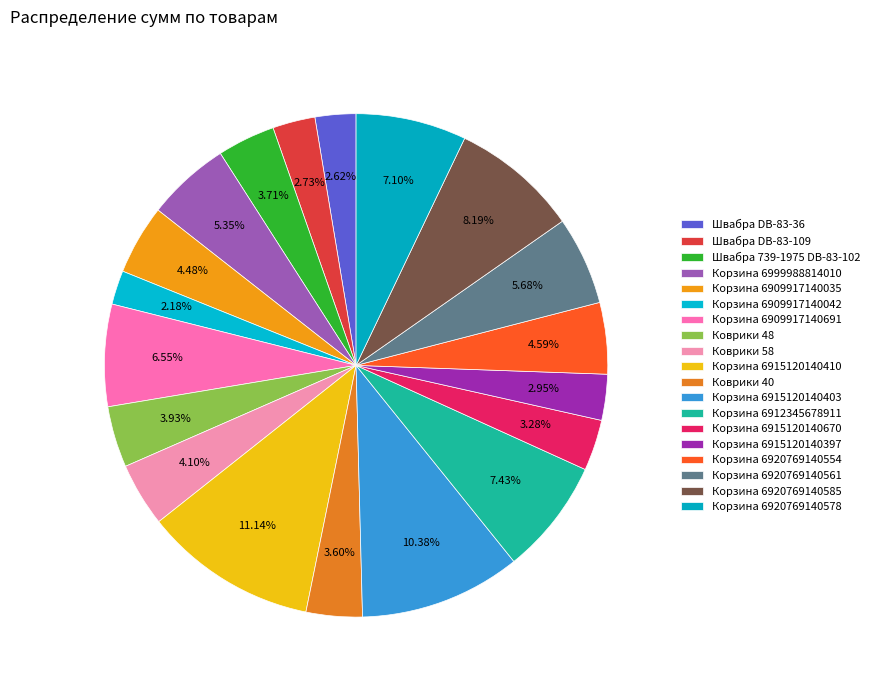

Is there a majority slice in this chart?

No